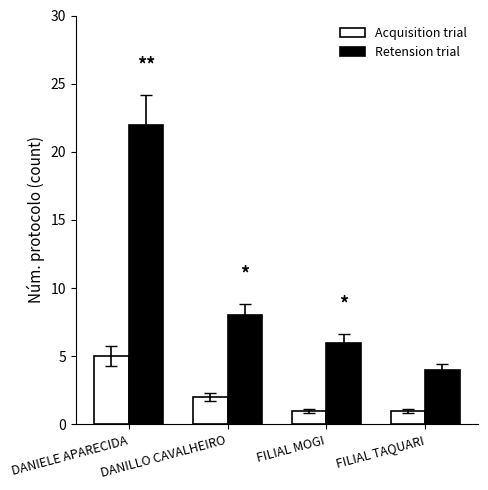

Which series has the widest spread of values?

Retension trial